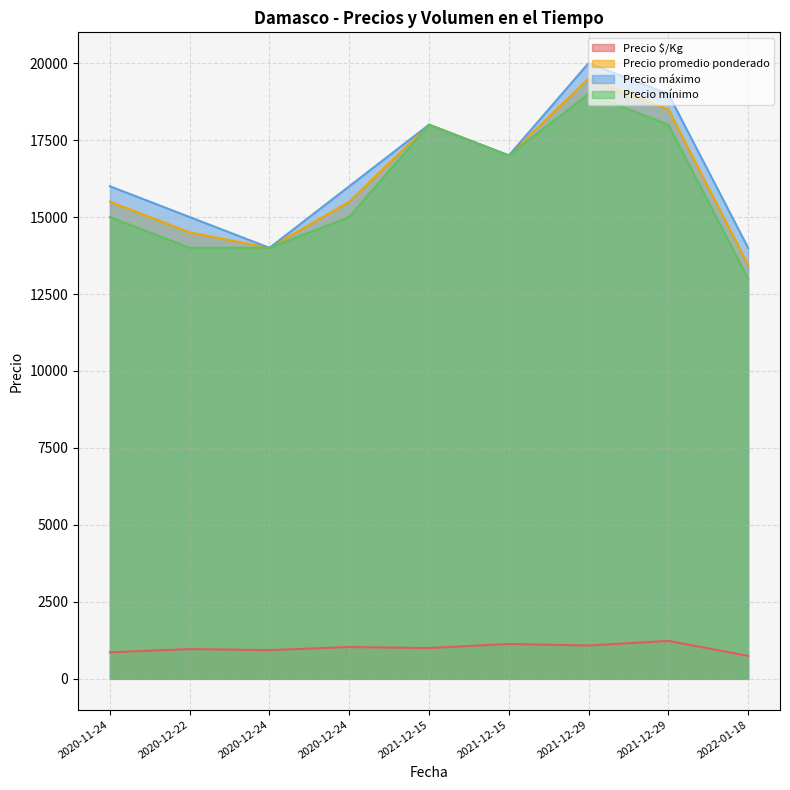

What is the label of the 9th point from the right?

2020-11-24